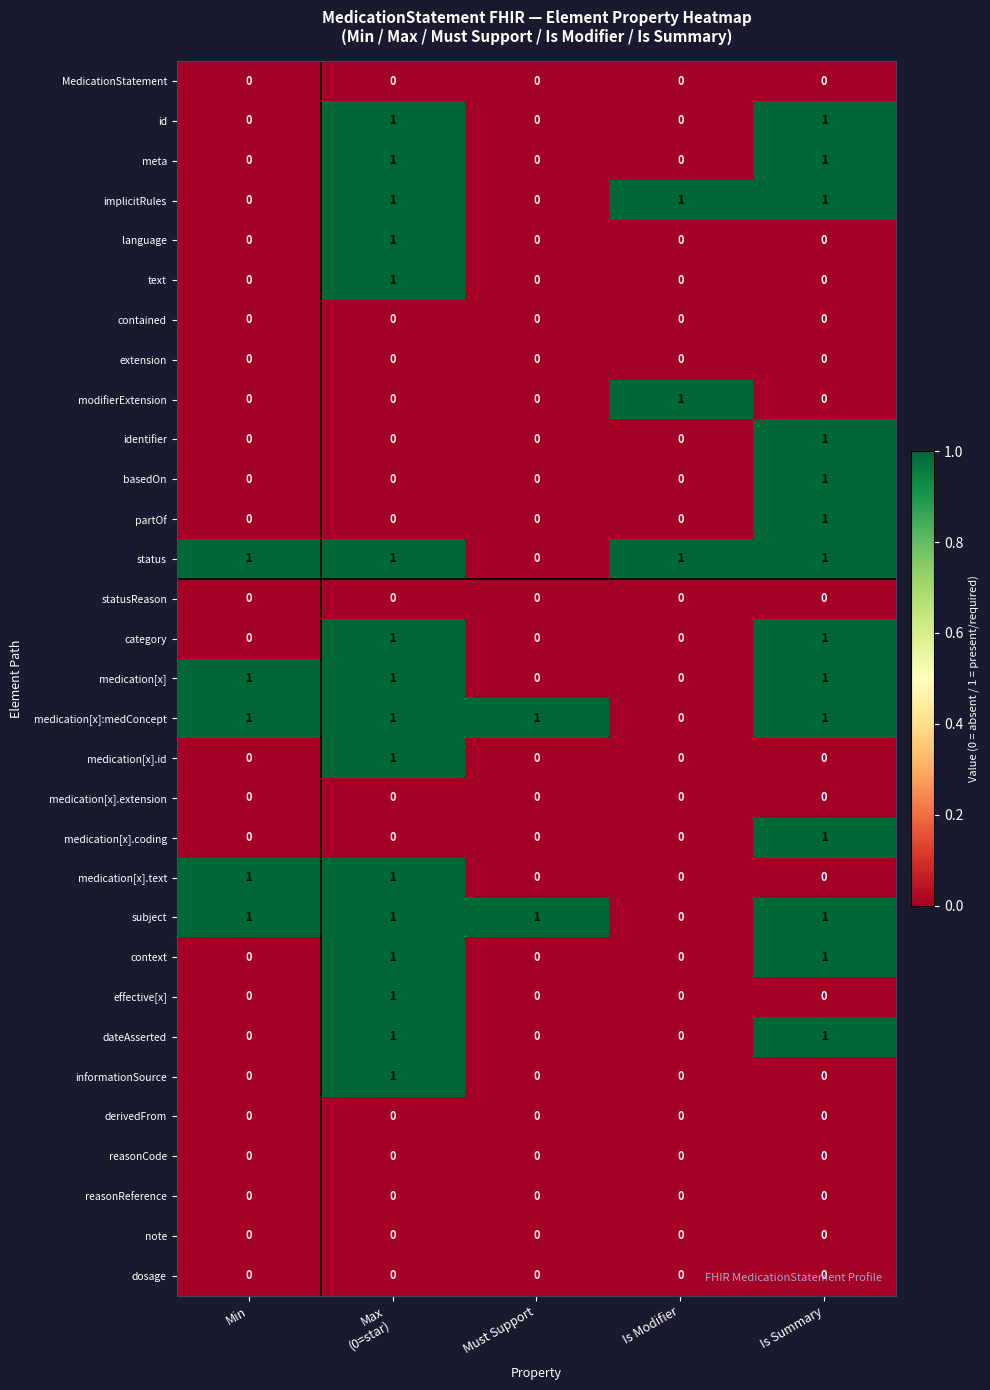

At how many categories does at least one series exceed 0?

5